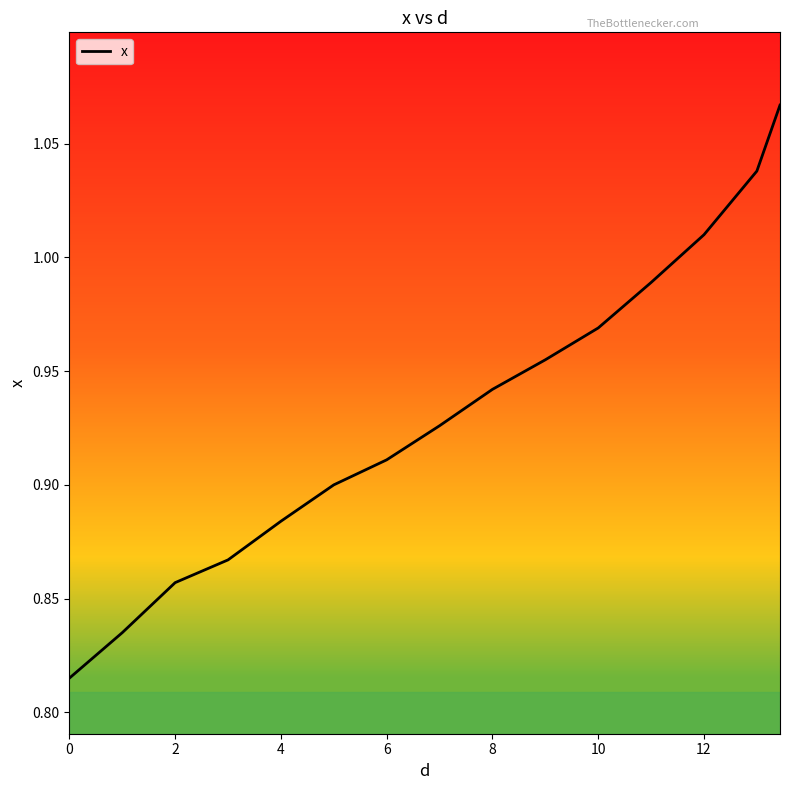

What is the difference between the maximum and minimum values?

0.3